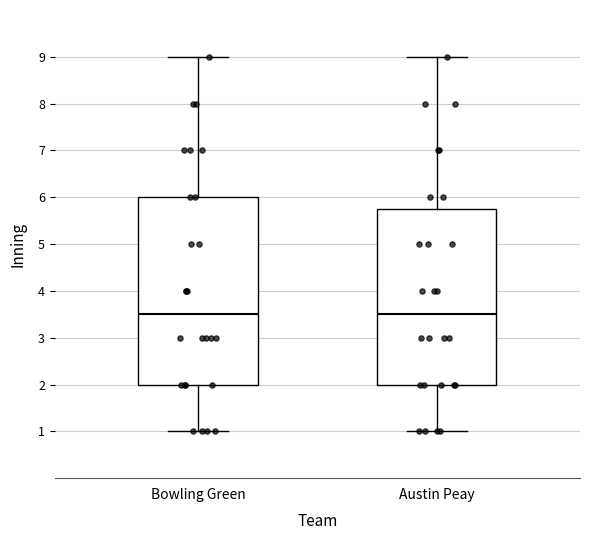

Comparing the boxes themselves (not the whiskers), which one is the tallest?

Bowling Green